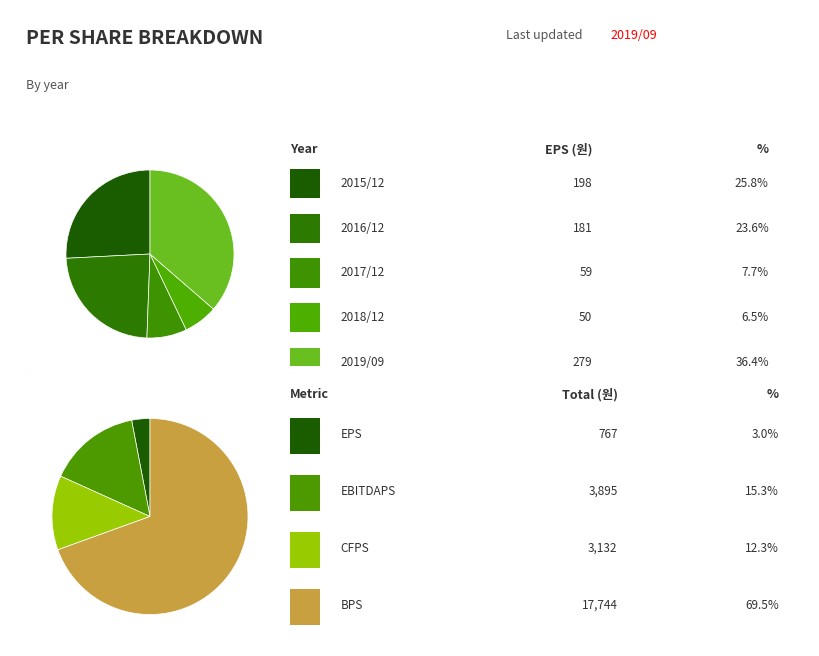

The 2017/12 slice represents 11% of the pie. True or false?

False